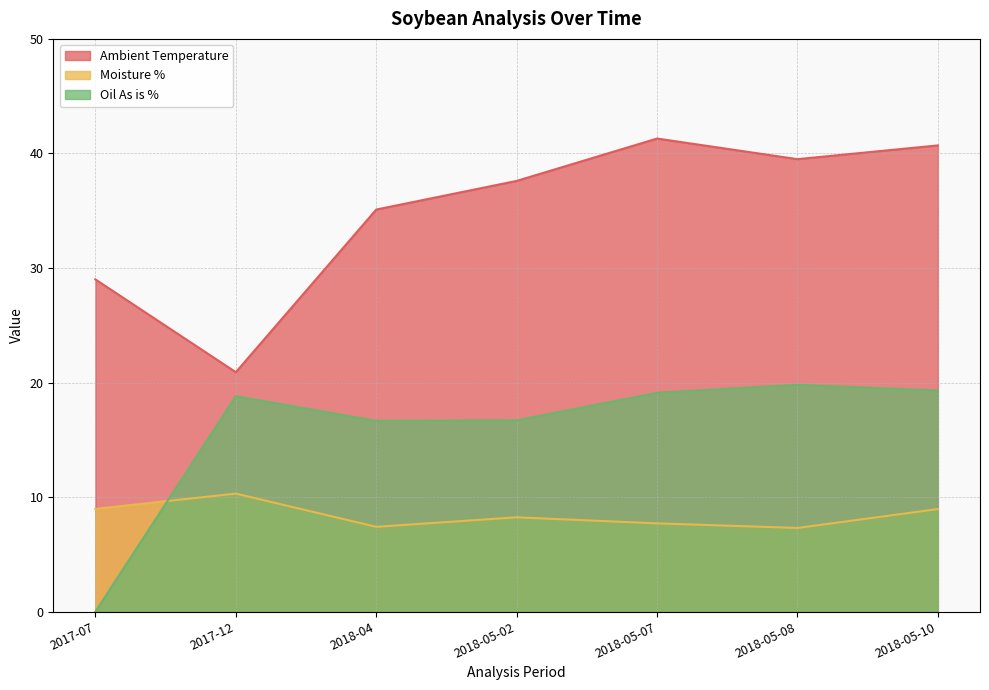

At how many categories does at least one series exceed 22?

6